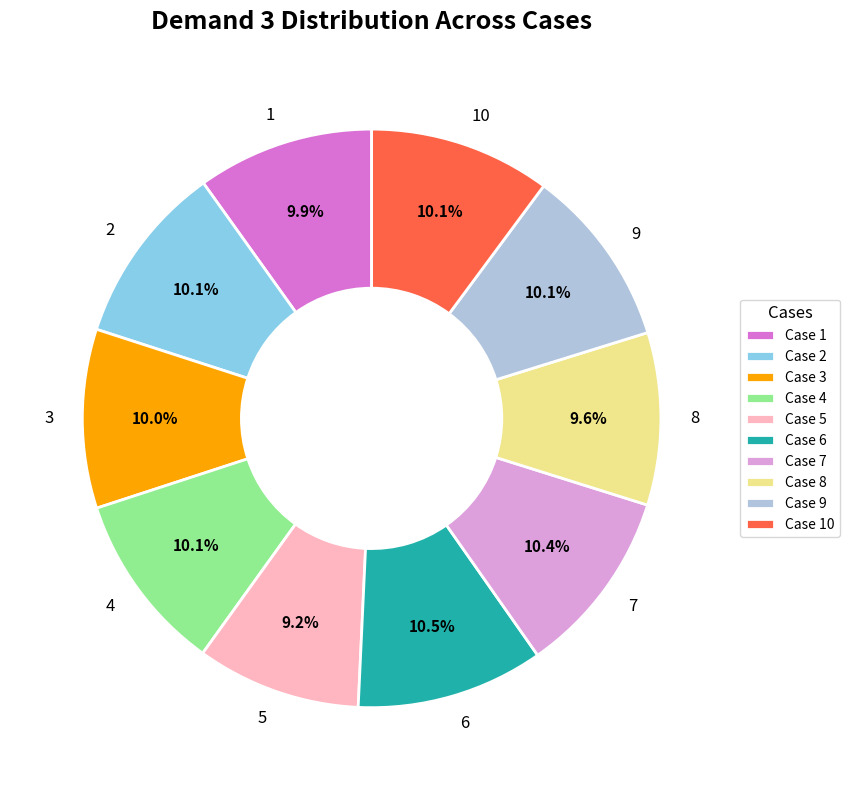

What percentage do 8 and 3 together represent?

19.6%